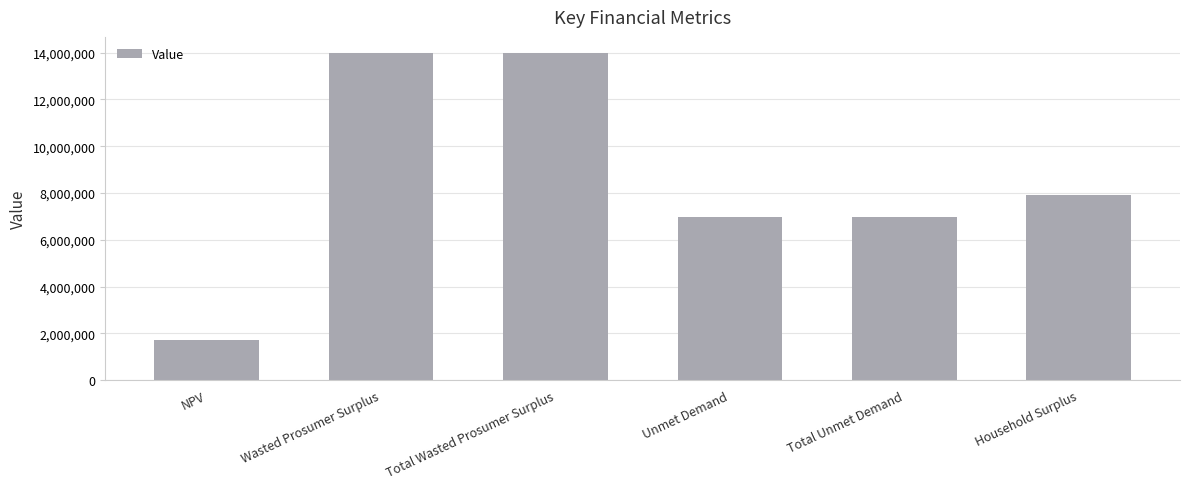

What is the difference between the values at Total Wasted Prosumer Surplus and NPV?

12258674.3